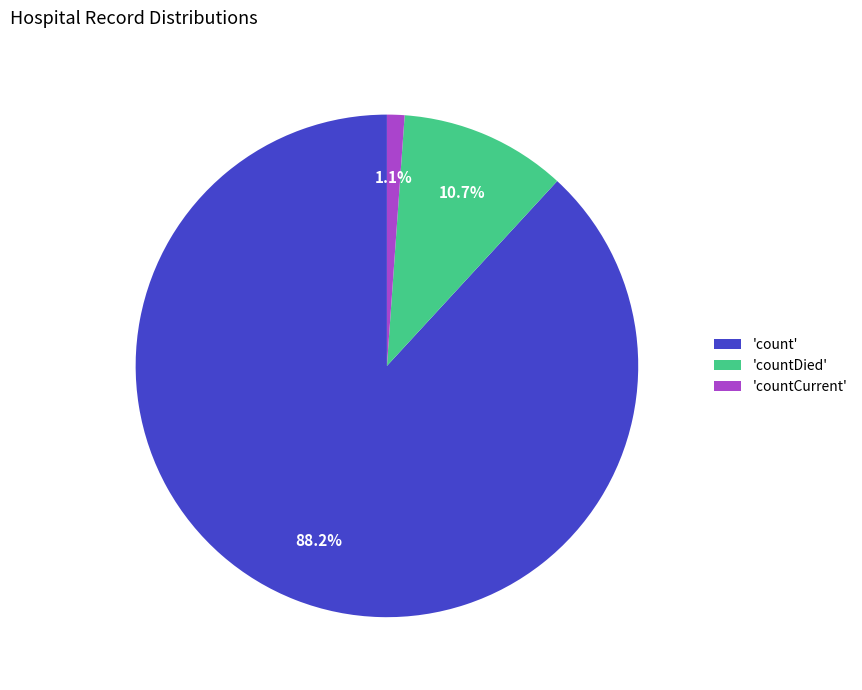

Between 'countCurrent' and 'count', which is larger?

'count'